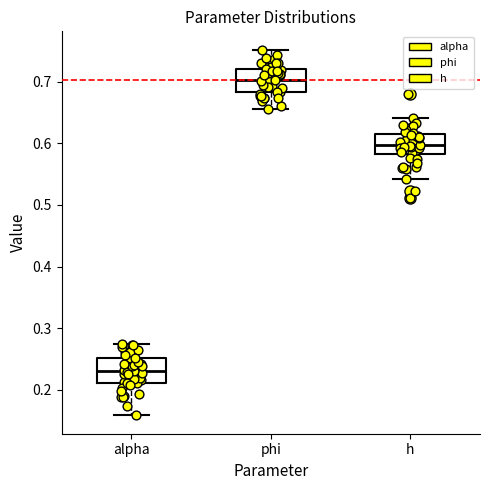

Where is the lower edge of the box for phi on the y-axis? The values are not printed on the chart, so give them approximately, as read against the axis.

0.68